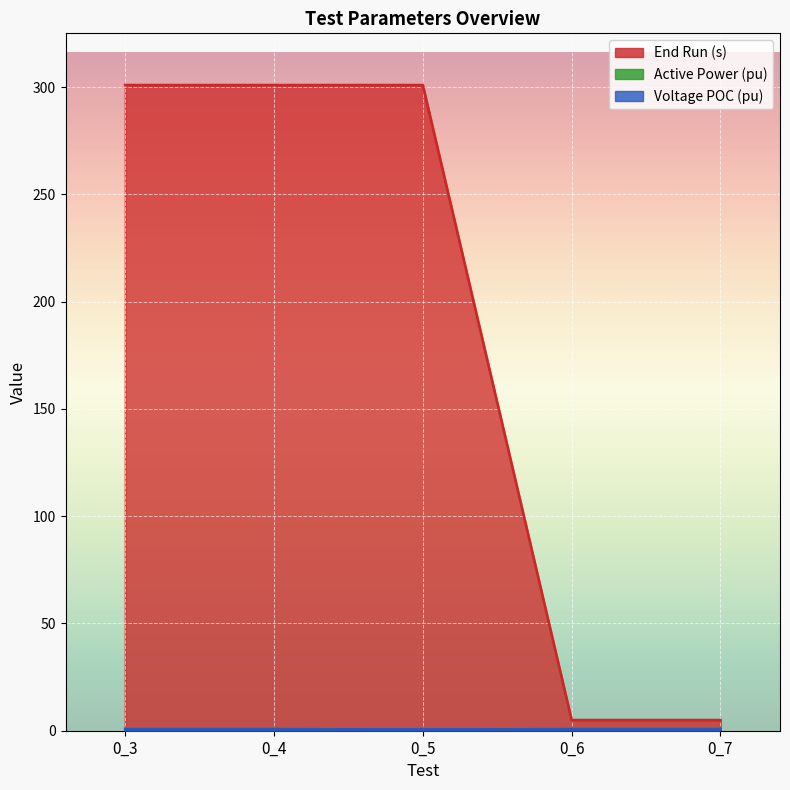

The value of End Run (s) at 0_3 is 301.0. True or false?

True